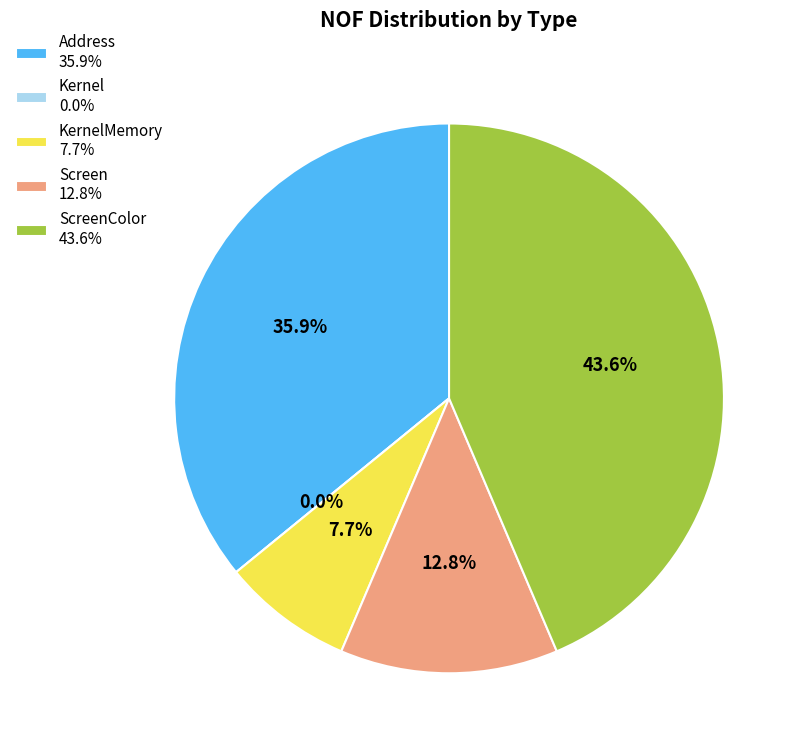

Which category has the biggest portion of the pie?

ScreenColor